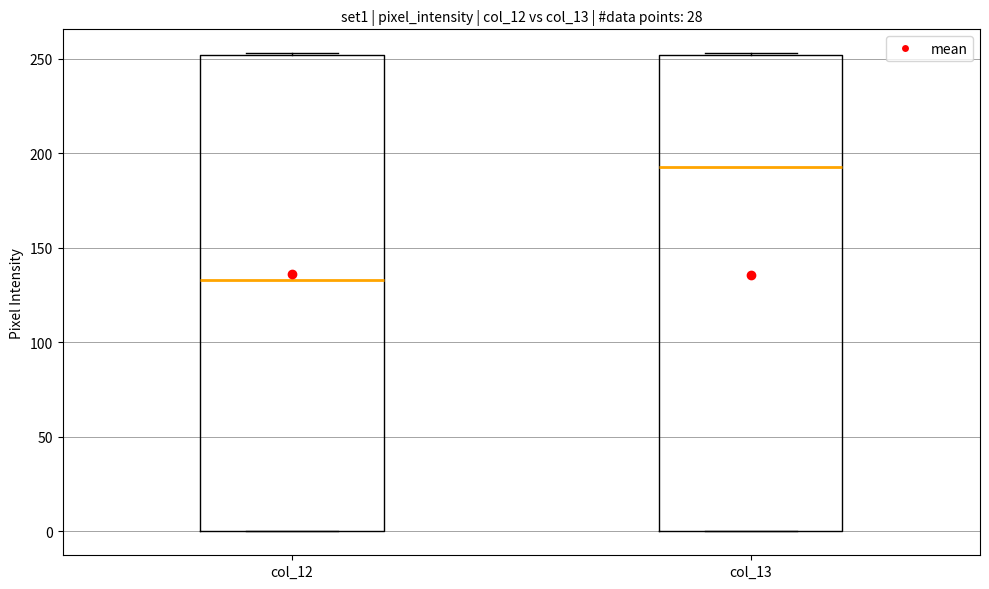

Reading left to right, read every box against the y-axis: the position of its median line, the range the box covers, and the ends of its whiskers. The values are not printed on the chart, so give them approximately, as read against the axis.

col_12: median 135, box 0 to 250, whiskers 0 to 255
col_13: median 195, box 0 to 250, whiskers 0 to 255